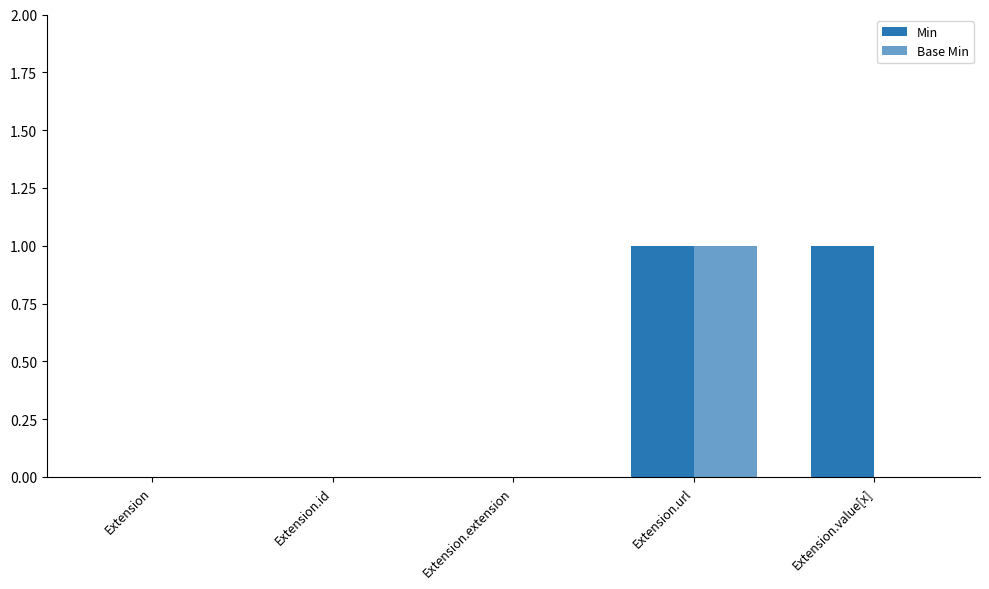

At how many categories does at least one series exceed 0?

2